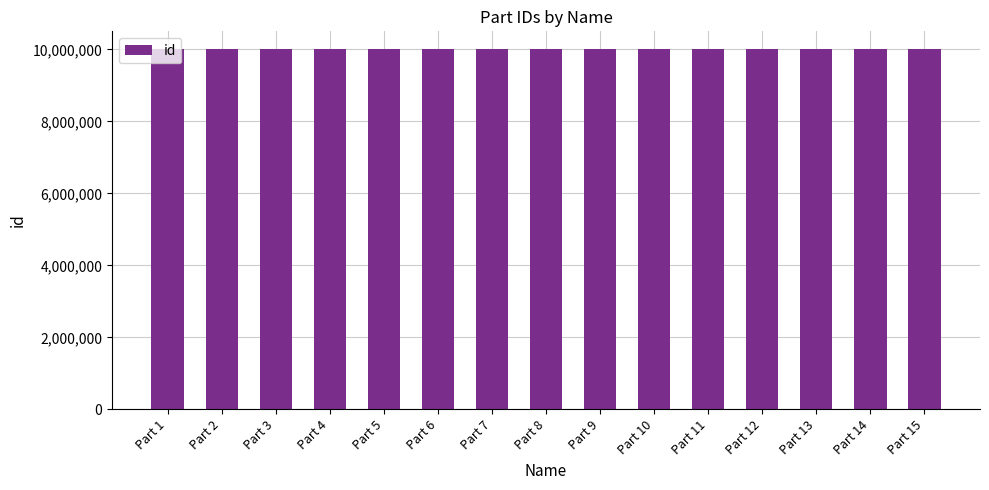

What is the value of the 10th bar from the left?

10000009